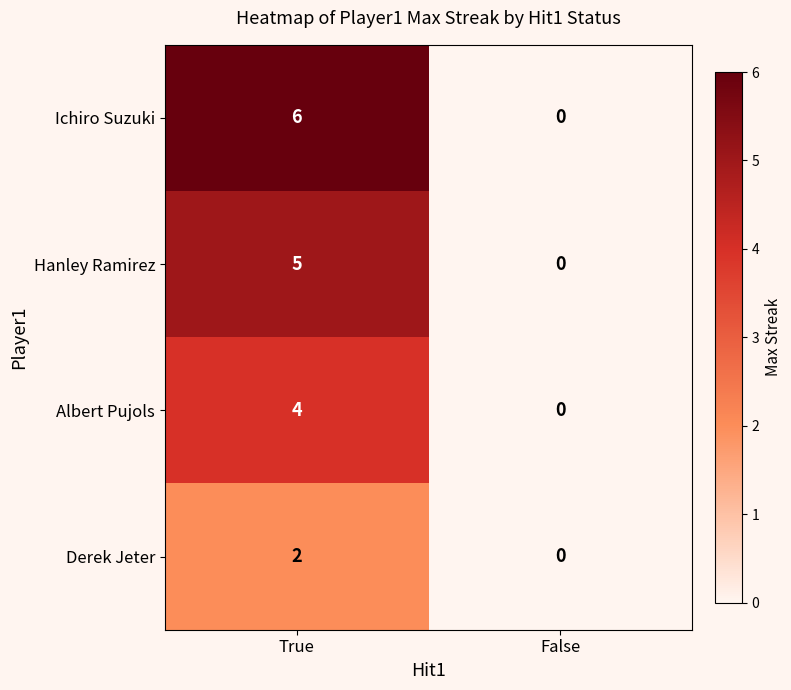

What is the sum of all Hanley Ramirez values?

5